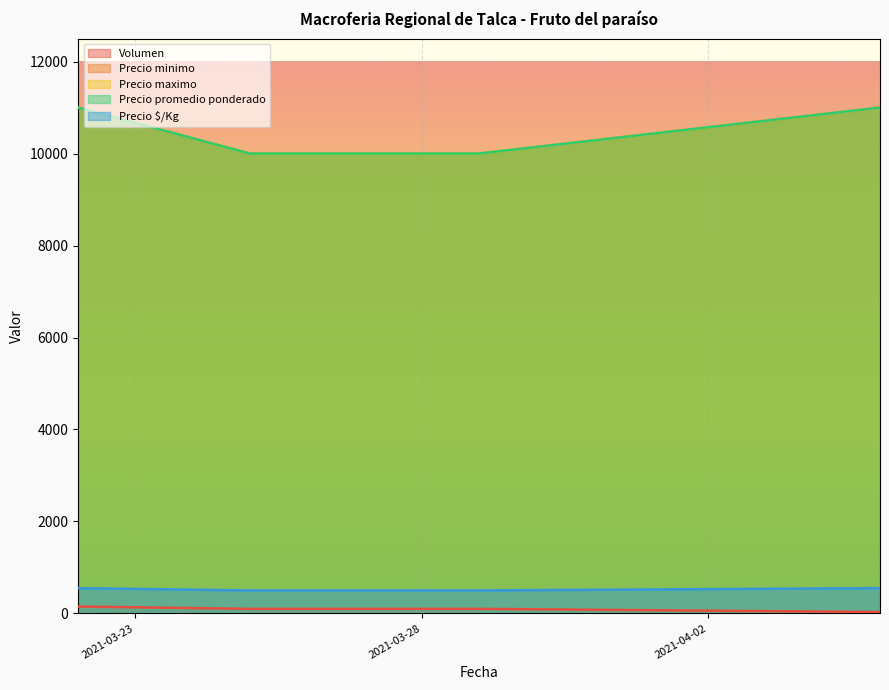

Reading right to left, extract all data points from this chart.

Volumen: 2021-04-05=30	2021-03-29=100	2021-03-25=100	2021-03-22=150
Precio minimo: 2021-04-05=11000	2021-03-29=10000	2021-03-25=10000	2021-03-22=11000
Precio maximo: 2021-04-05=11000	2021-03-29=10000	2021-03-25=10000	2021-03-22=11000
Precio promedio ponderado: 2021-04-05=11000	2021-03-29=10000	2021-03-25=10000	2021-03-22=11000
Precio $/Kg: 2021-04-05=550	2021-03-29=500	2021-03-25=500	2021-03-22=550